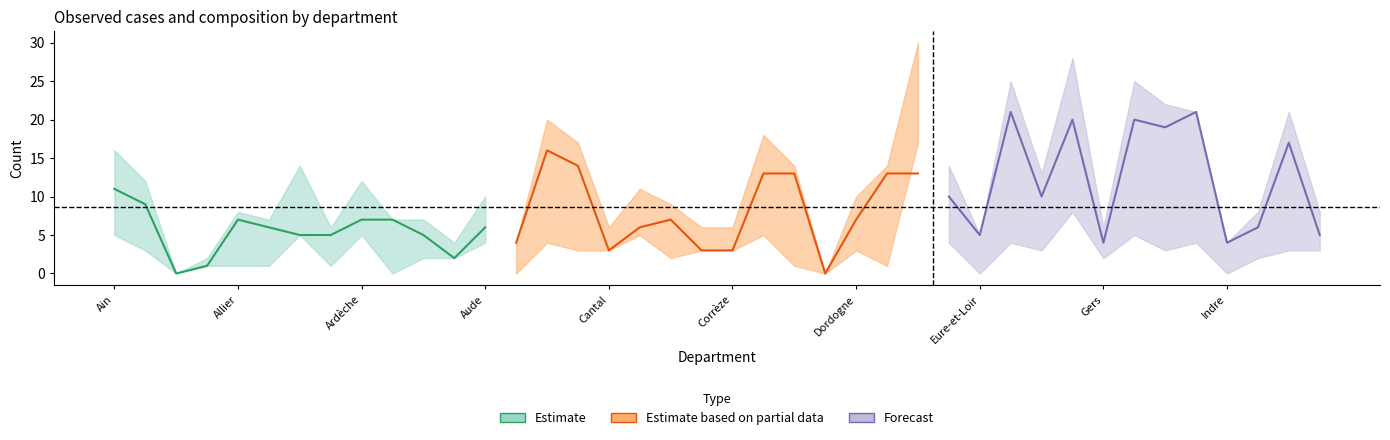

Reading right to left, extract all data points from this chart.

OH: 5	17	6	4	21	19	20	4	20	10	21	5	10	13	13	7	0	13	13	3	3	7	6	3	14	16	4	6	2	5	7	7	5	5	6	7	1	0	9	11
OF: 3	3	2	0	4	3	5	2	8	3	4	0	4	17	1	3	0	1	5	3	3	2	5	3	3	4	0	4	2	2	0	5	1	5	1	1	1	0	3	5
Observed: 8	21	8	4	21	22	25	6	28	13	25	5	14	30	14	10	0	14	18	6	6	9	11	6	17	20	4	10	4	7	7	12	6	14	7	8	2	0	12	16